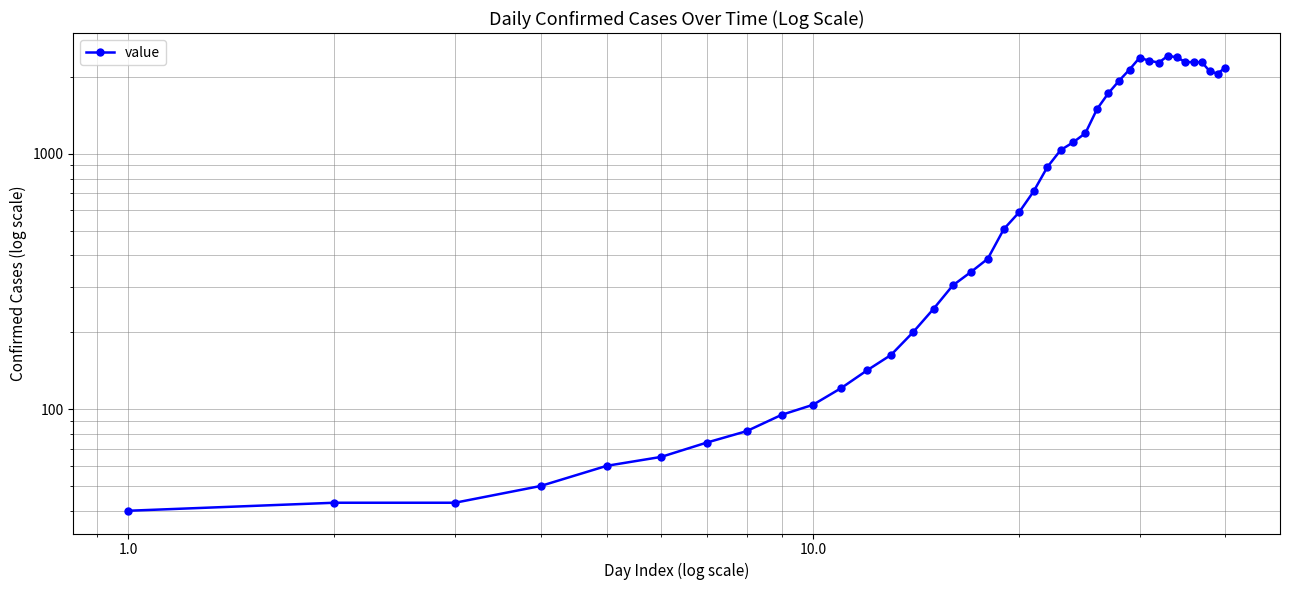

How many distinct data groups are displayed?

1